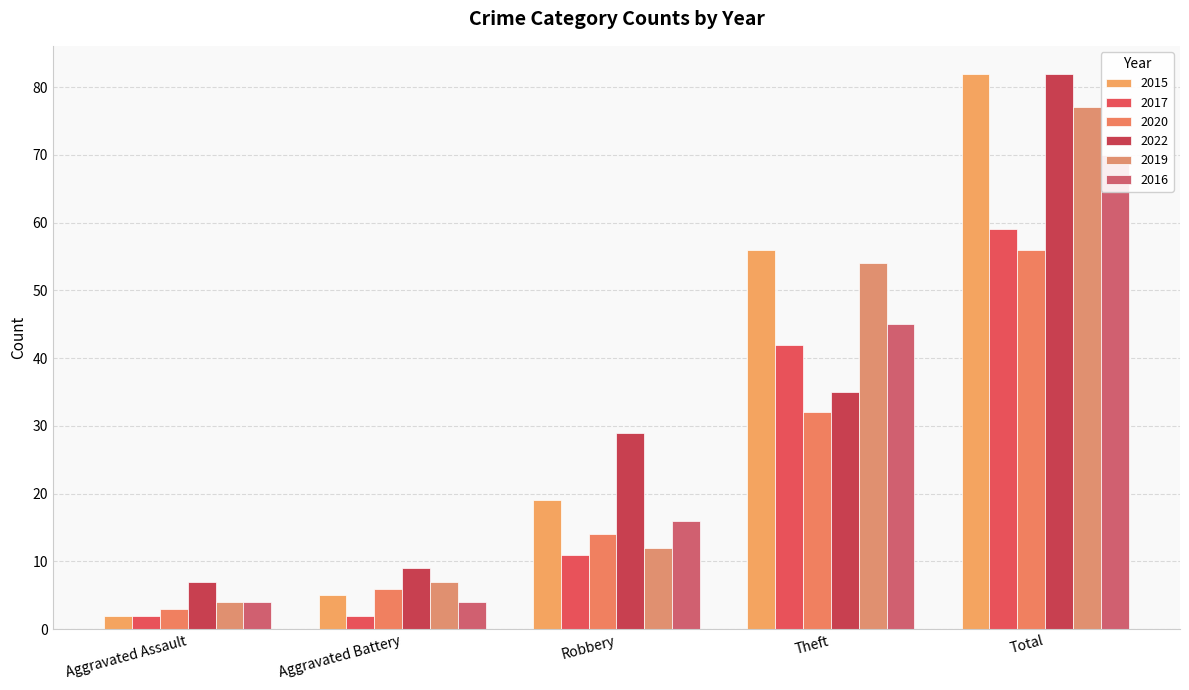

How many values in the 2022 series exceed 29?

2